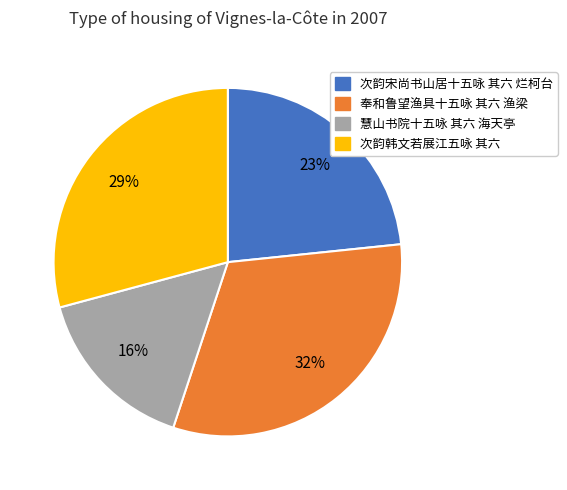

What percentage is the 慧山书院十五咏 其六 海天亭 slice, to the nearest percent?

16%